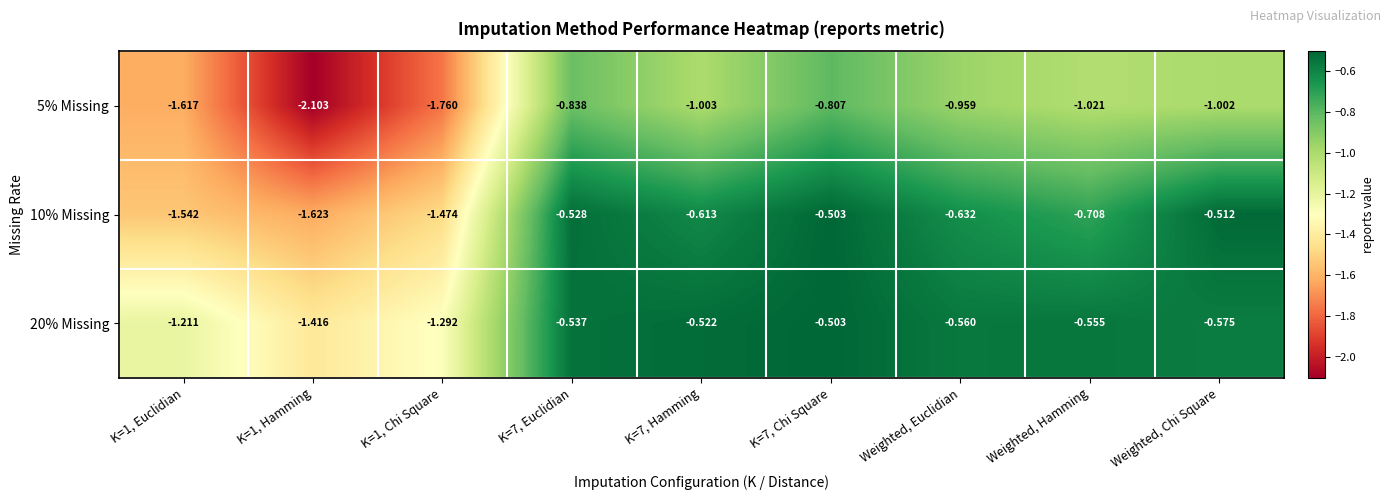

Which label corresponds to the smallest value in the chart?

K=1, Hamming